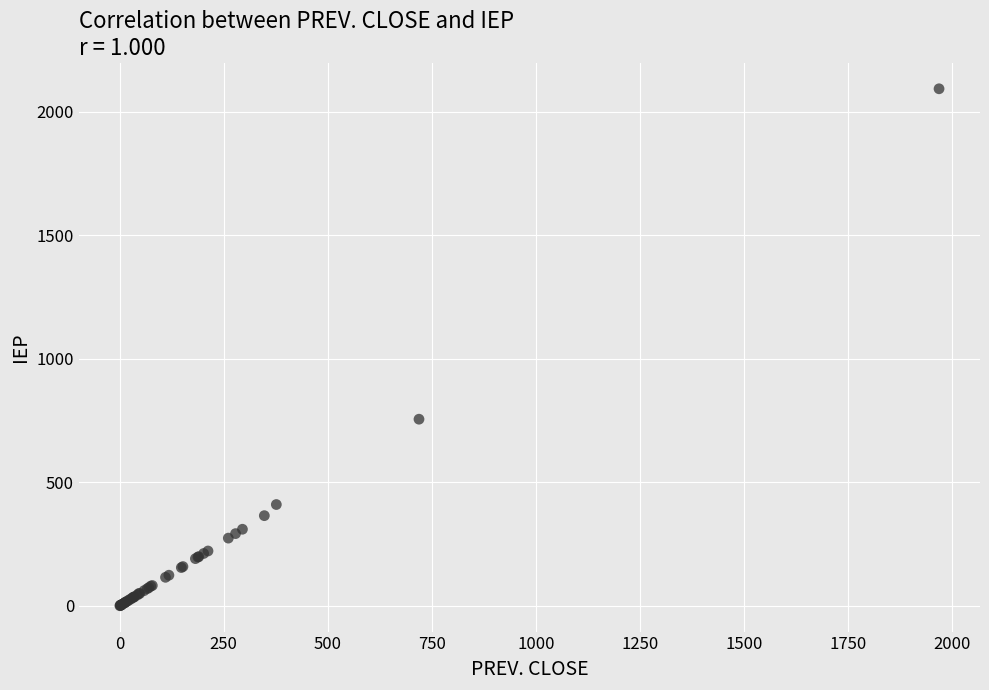

What Y value in the scatter plot is closest to 1046?

755.2